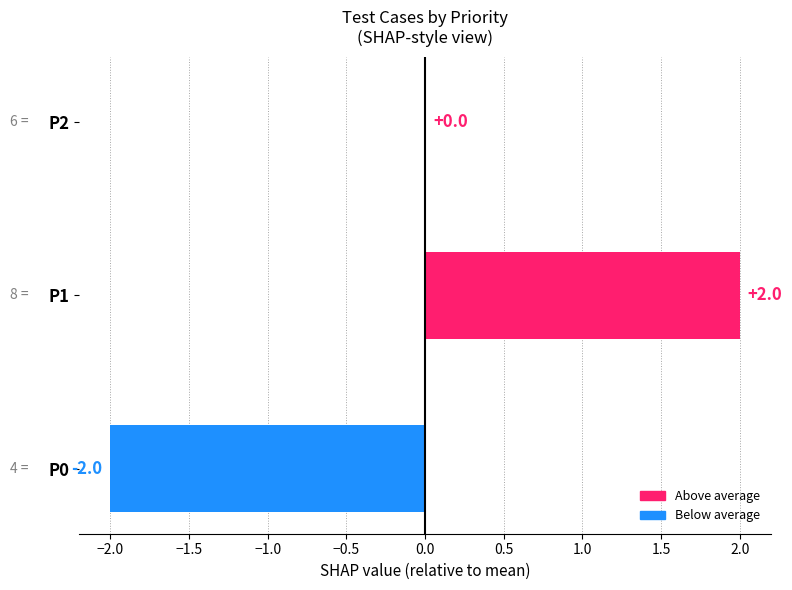

Reading bottom to top, transcribe all the data shown in this chart.

P0=-2	P1=2	P2=0